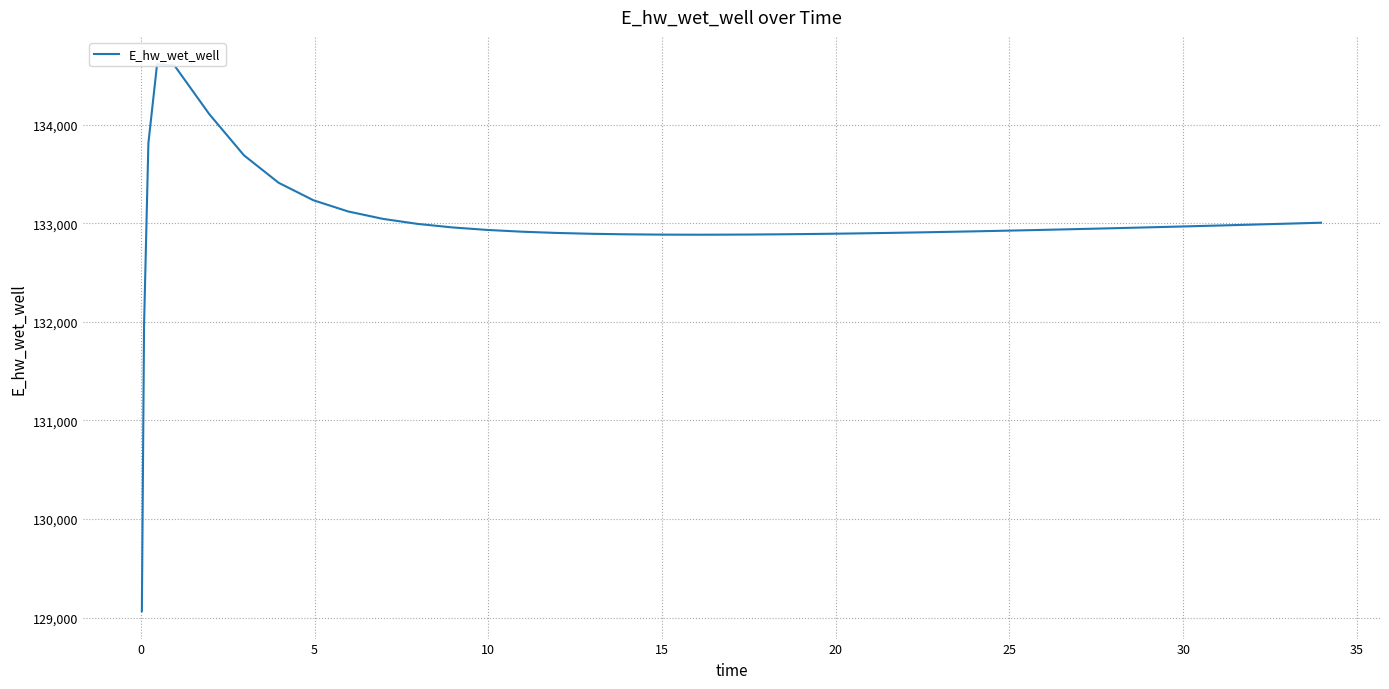

Where is the first local minimum?

19